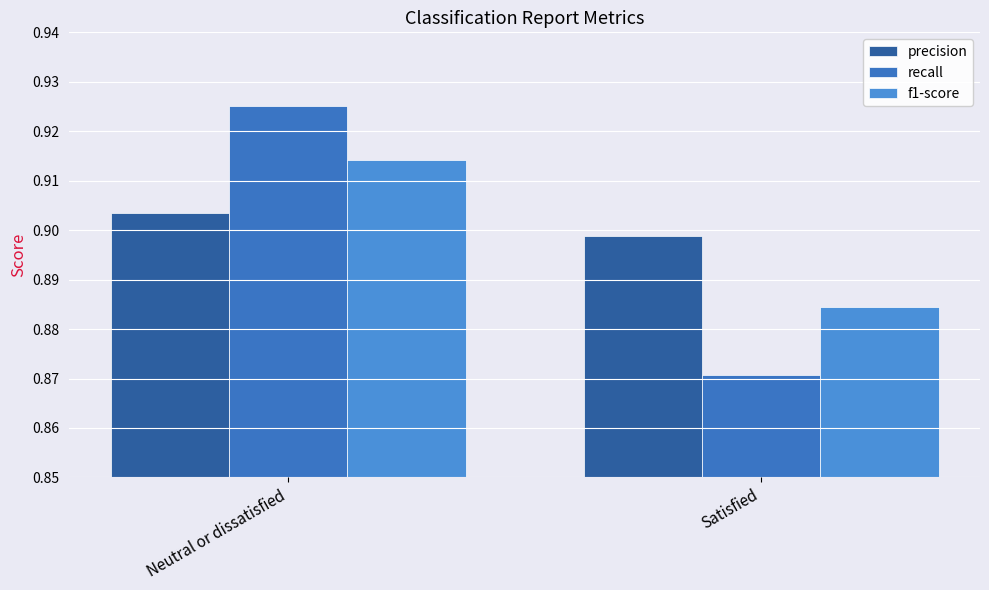

List the labels in order of f1-score value, smallest first.

Satisfied, Neutral or dissatisfied